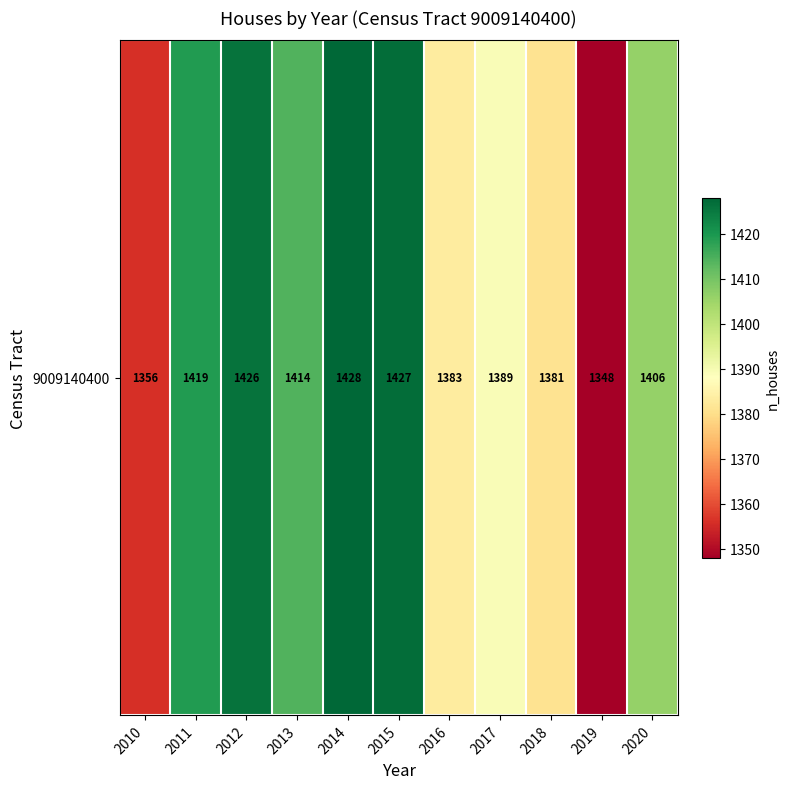

Is it true that the value at 2017 is 430?

False